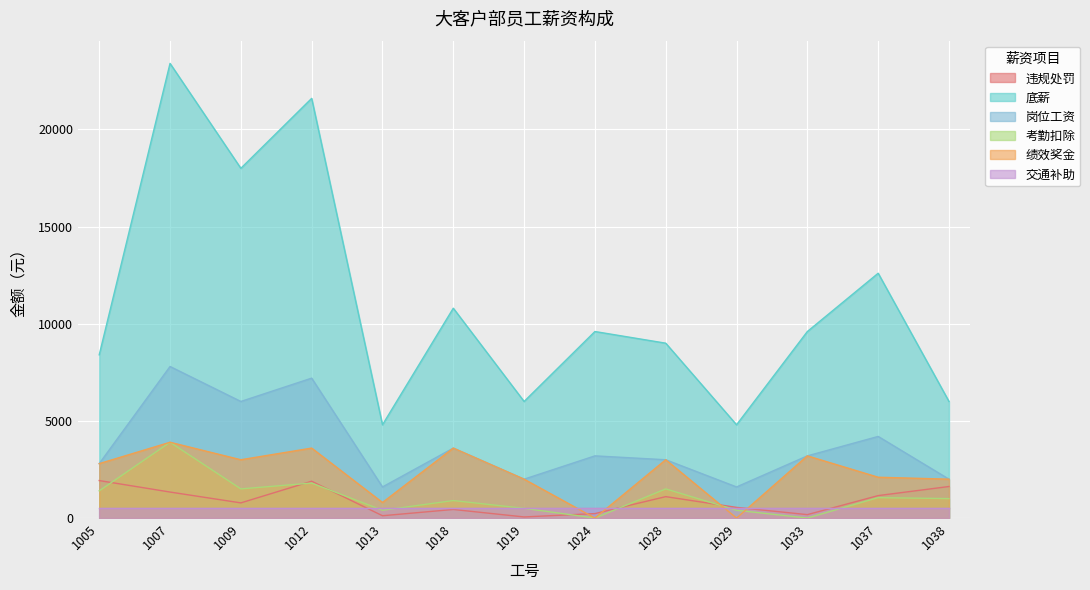

Does the chart display data point markers on the line(s)?

No